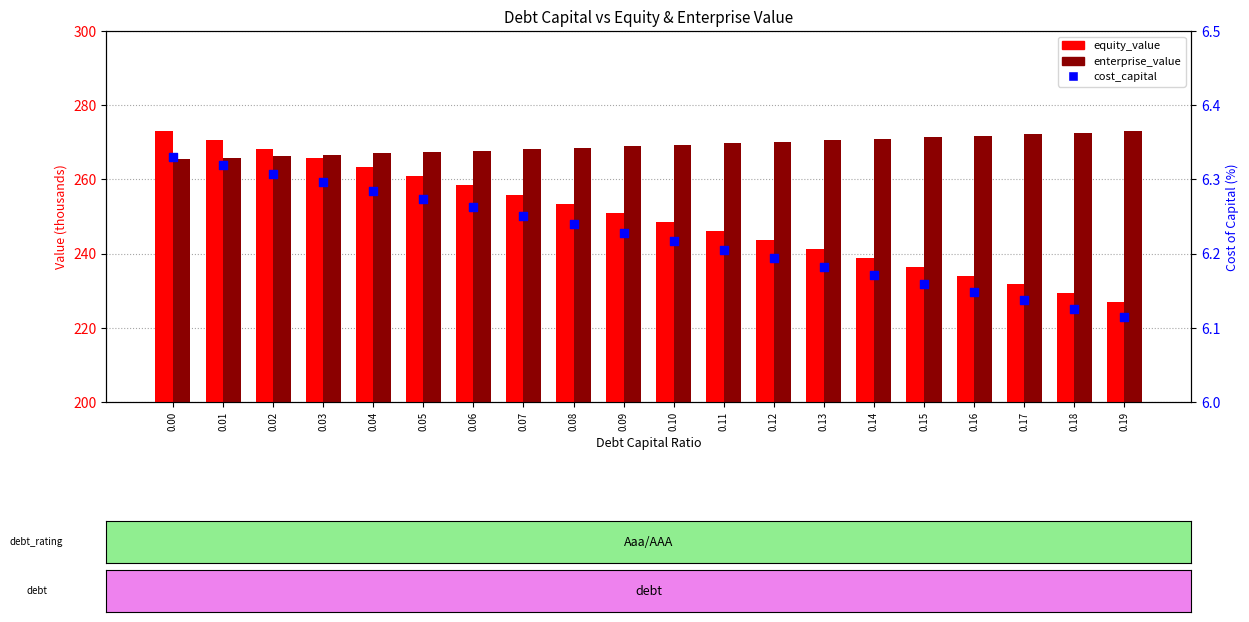

At how many categories does at least one series exceed 63?

20